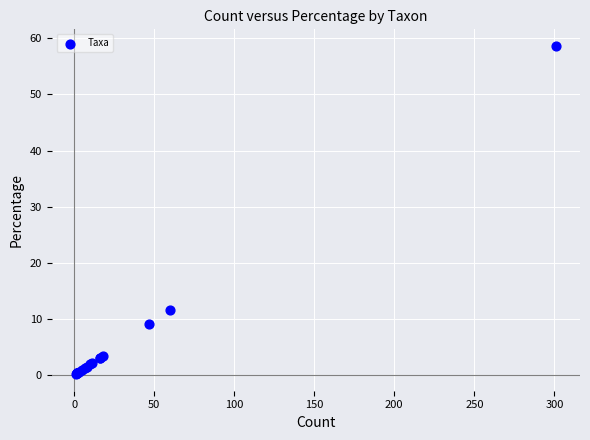

What Y value in the scatter plot is closest to 29?

11.7